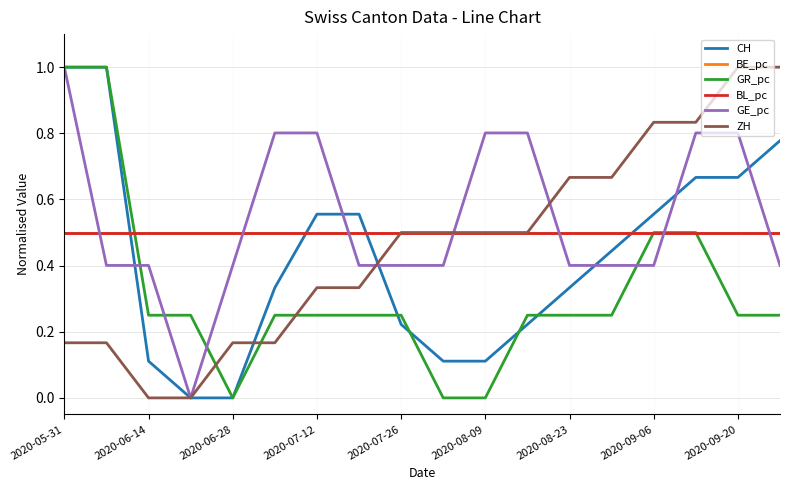

Is this an area chart (filled region under the line)?

No